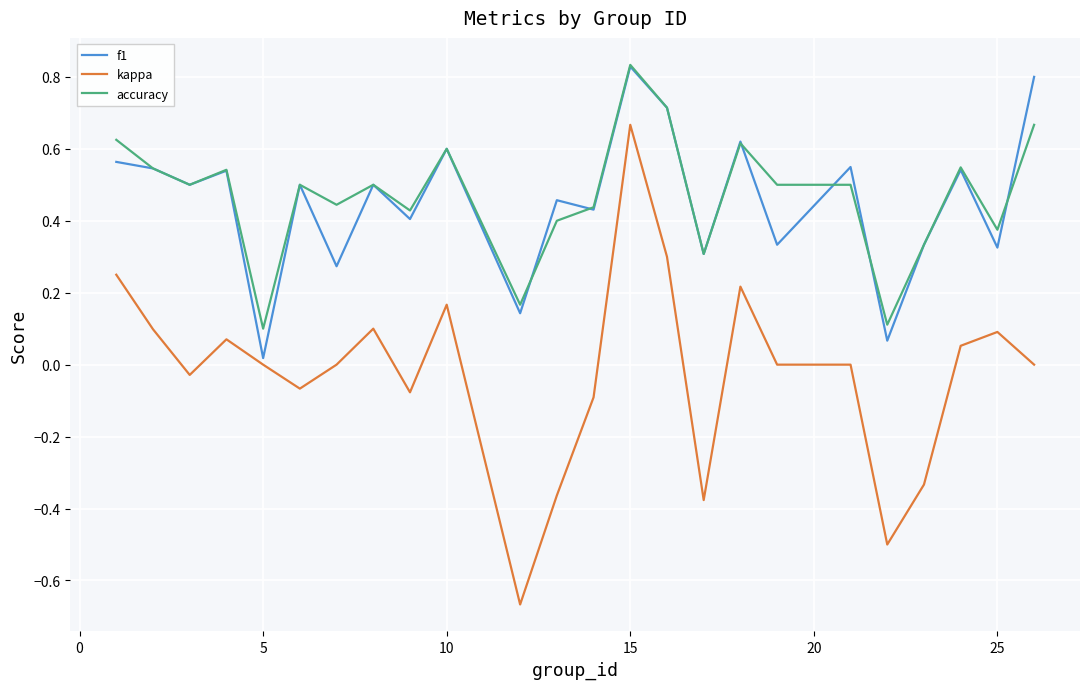

Which series has the widest spread of values?

kappa